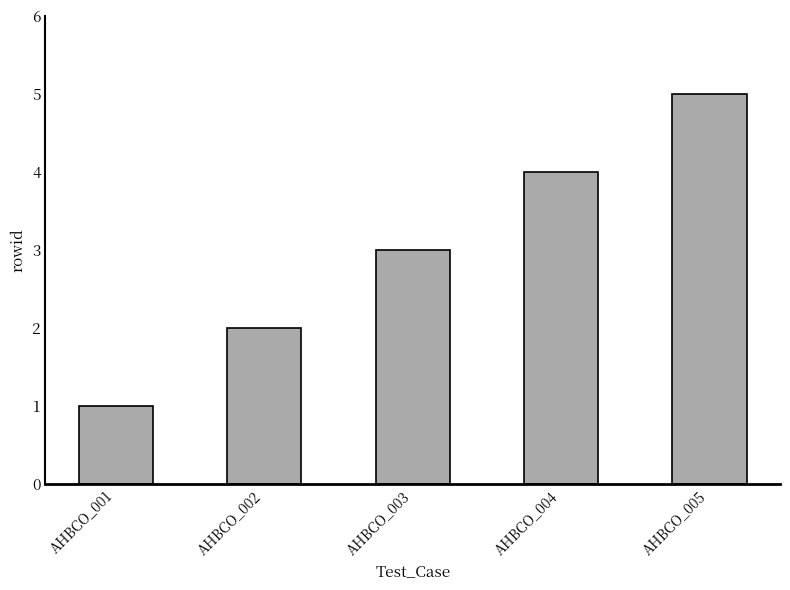

List the labels in order of value, smallest first.

AHBCO_001, AHBCO_002, AHBCO_003, AHBCO_004, AHBCO_005